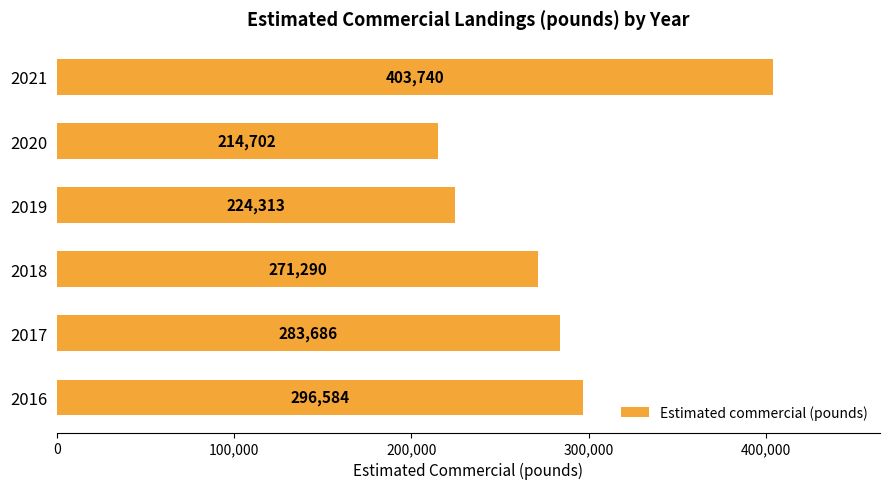

The value at 2017 is 283686. True or false?

True